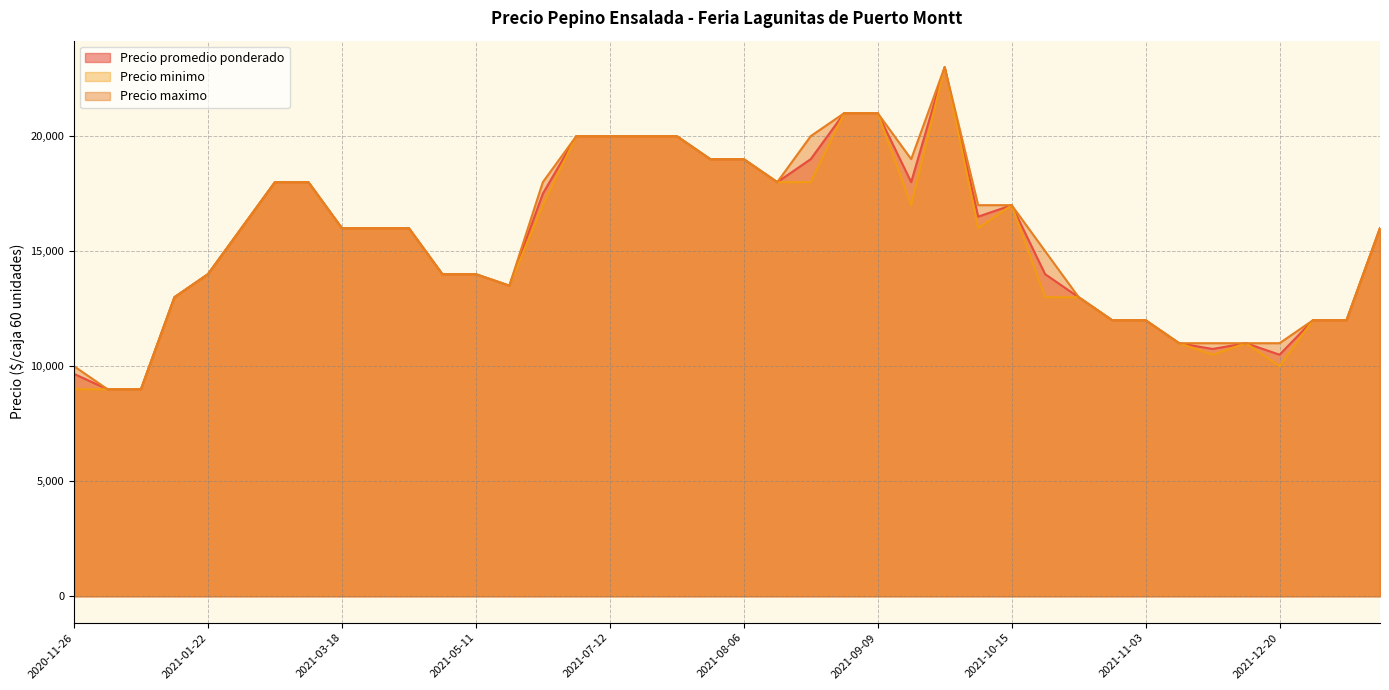

True or false: Precio minimo and Precio promedio ponderado cross at least once.

False